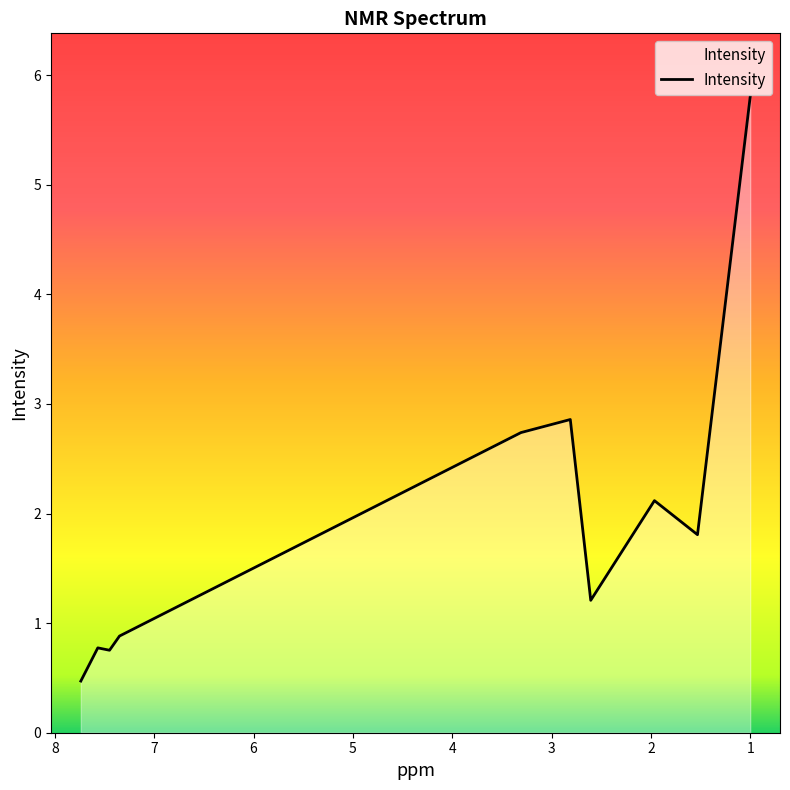

True or false: there are more than 2 points higher than both neighbors.

True